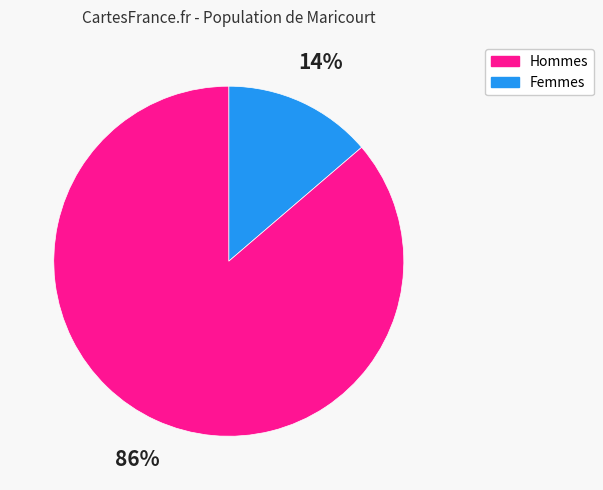

How many slices are in this pie chart?

2